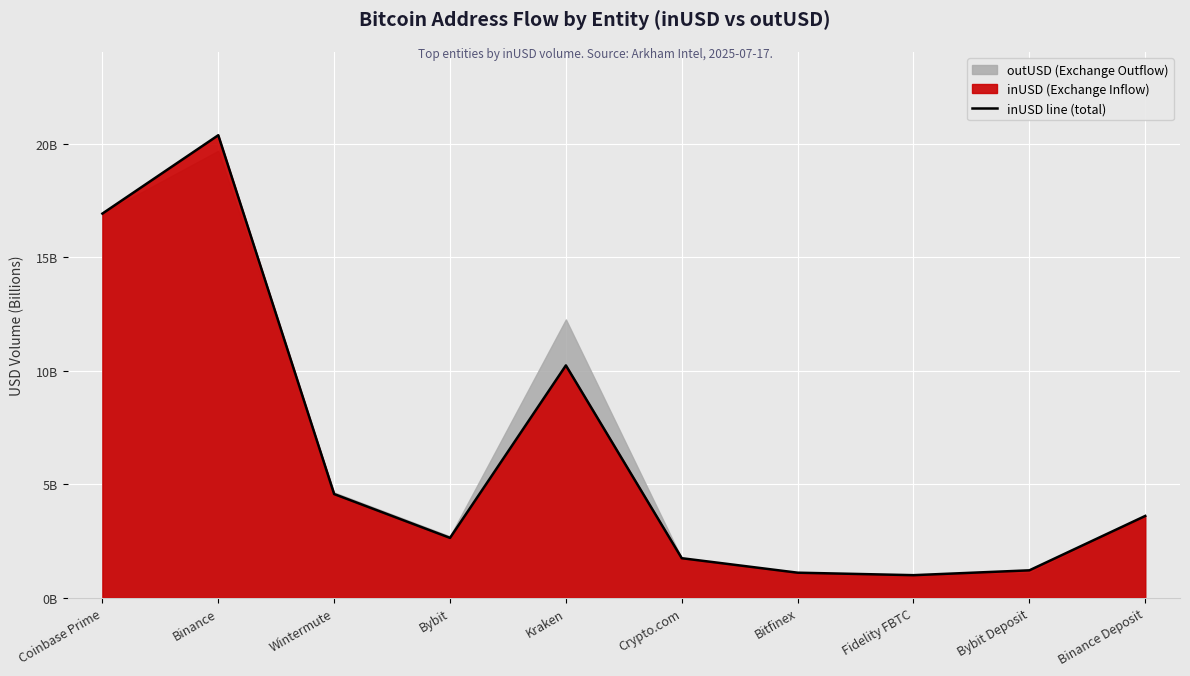

True or false: the data shows 0.6 at Bitfinex.

False